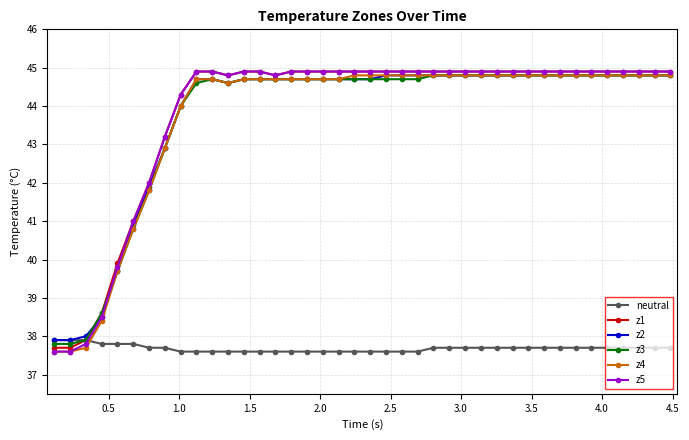

After their last crossing, which series has the higher values: z5 or neutral?

z5